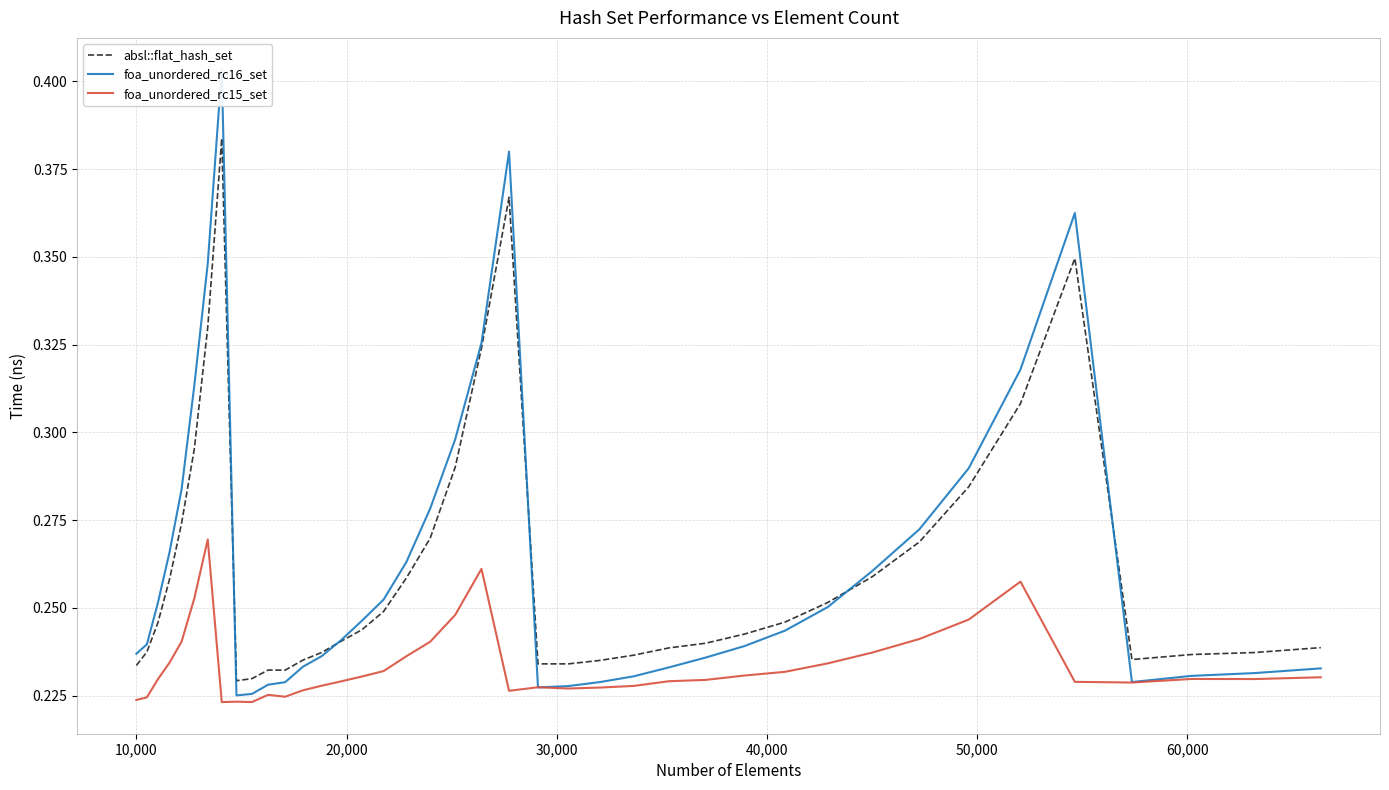

What is the difference between the maximum and minimum values in the absl::flat_hash_set series?

0.2